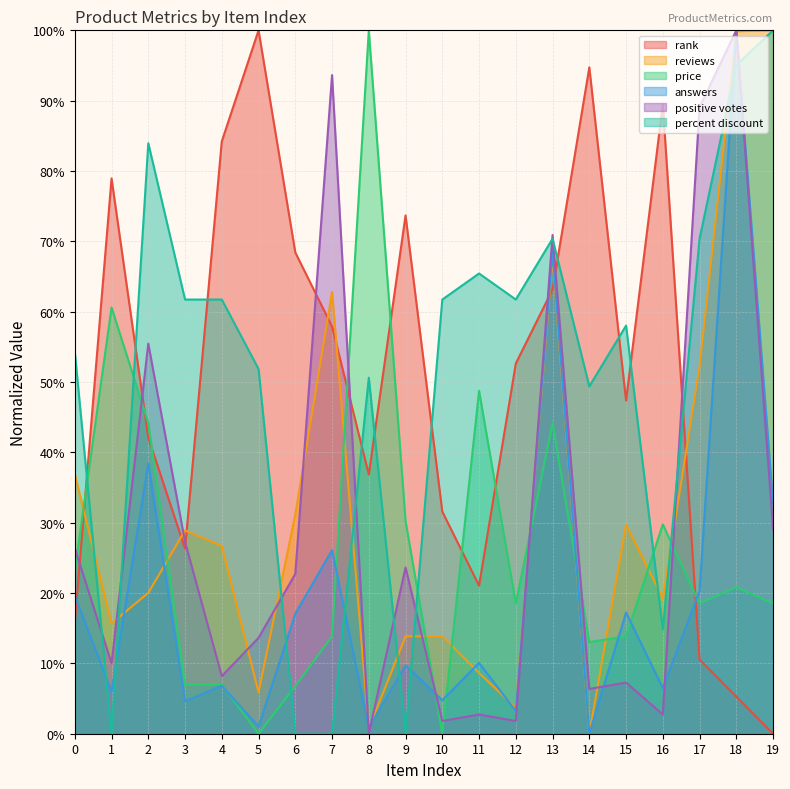

Which category has the highest value in the rank series?

5